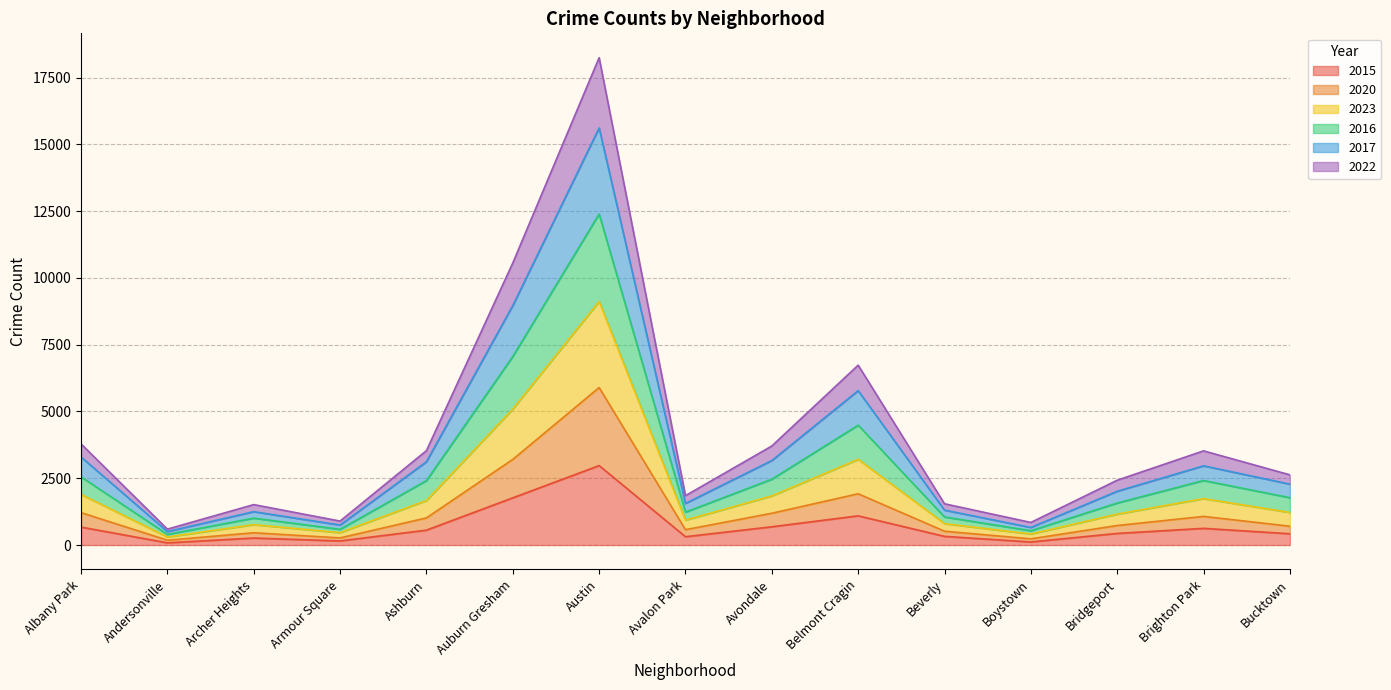

Where is 2020 nearest to the value 3039?

Auburn Gresham